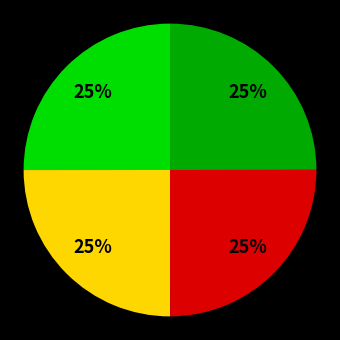

Count the number of slices in the pie.

4